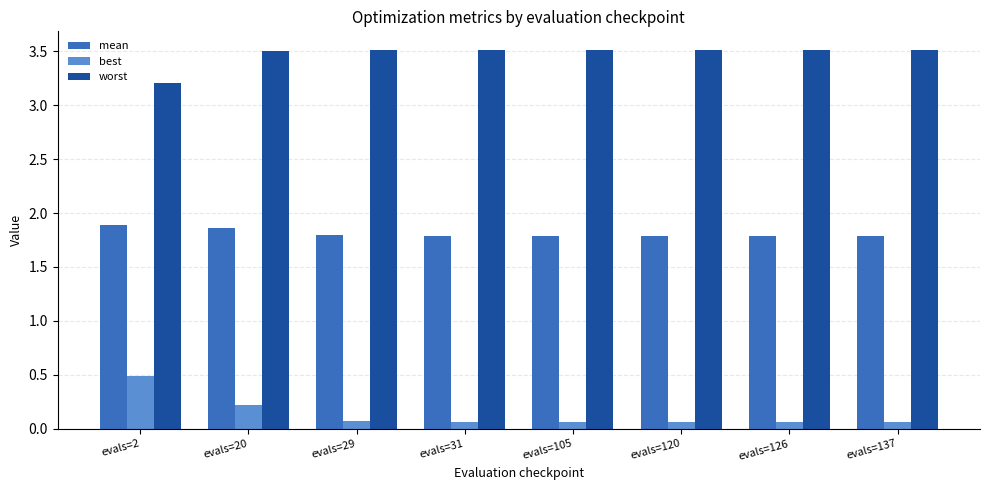

Rank the series at evals=126 from lowest to highest value.

best, mean, worst